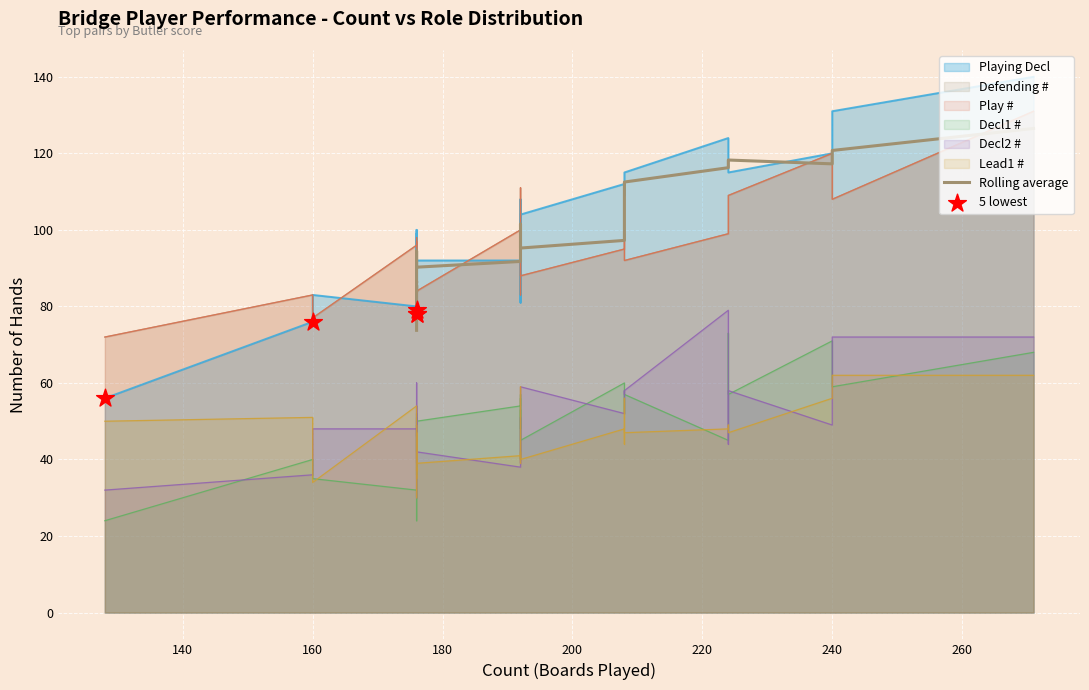

Which series contains the highest Y value?

Playing Decl